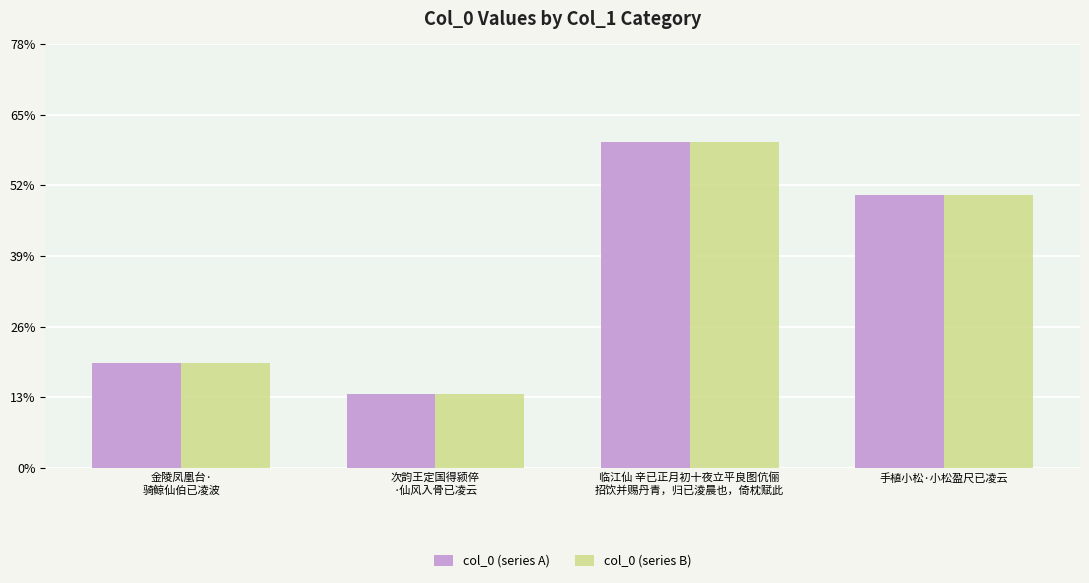

What is the highest value of the col_0 (series A) series?

447345